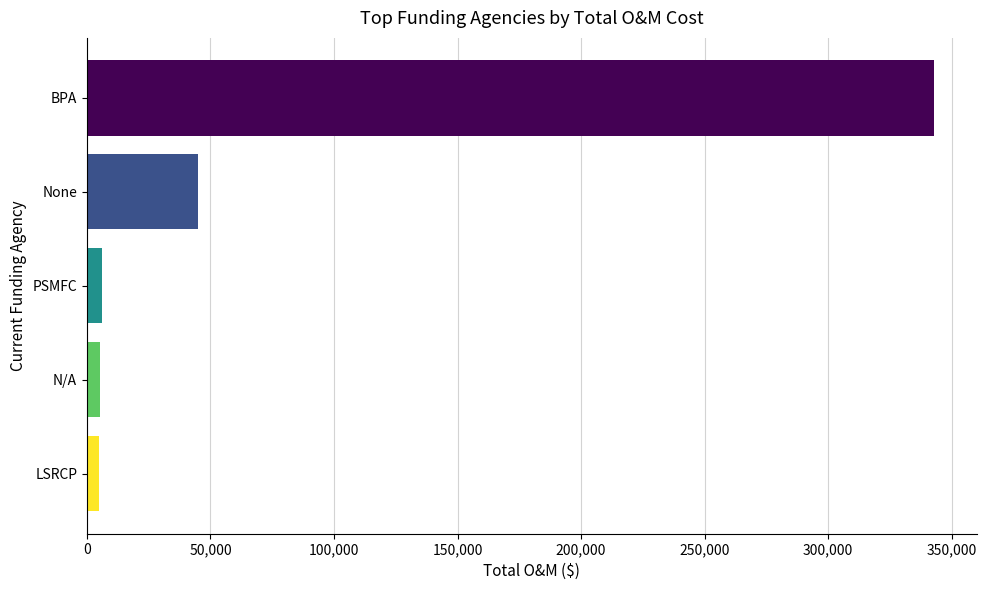

What is the difference between the maximum and minimum values?

338121.9